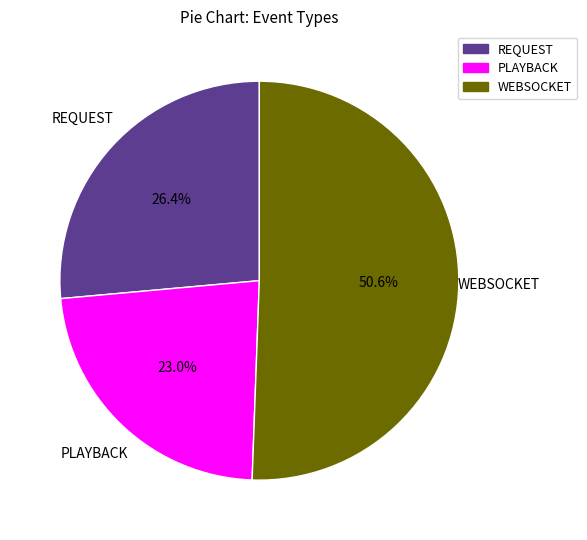

Count the number of slices in the pie.

3